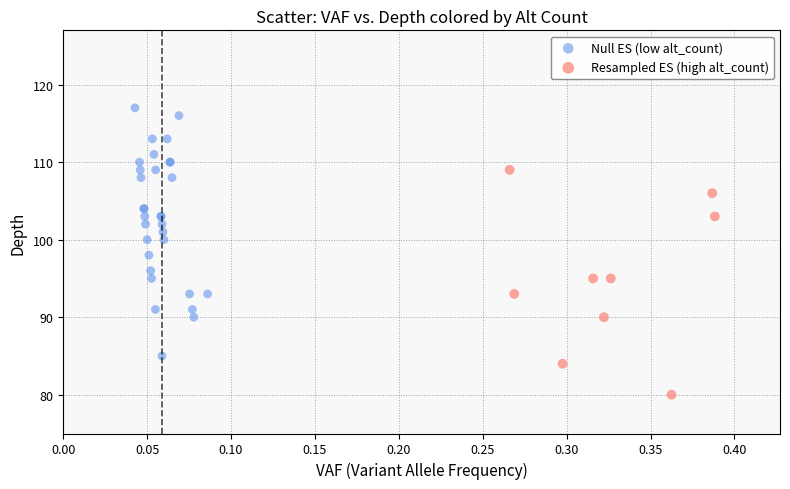

Which series has the largest Y range (max minus min)?

Null ES (low alt_count)